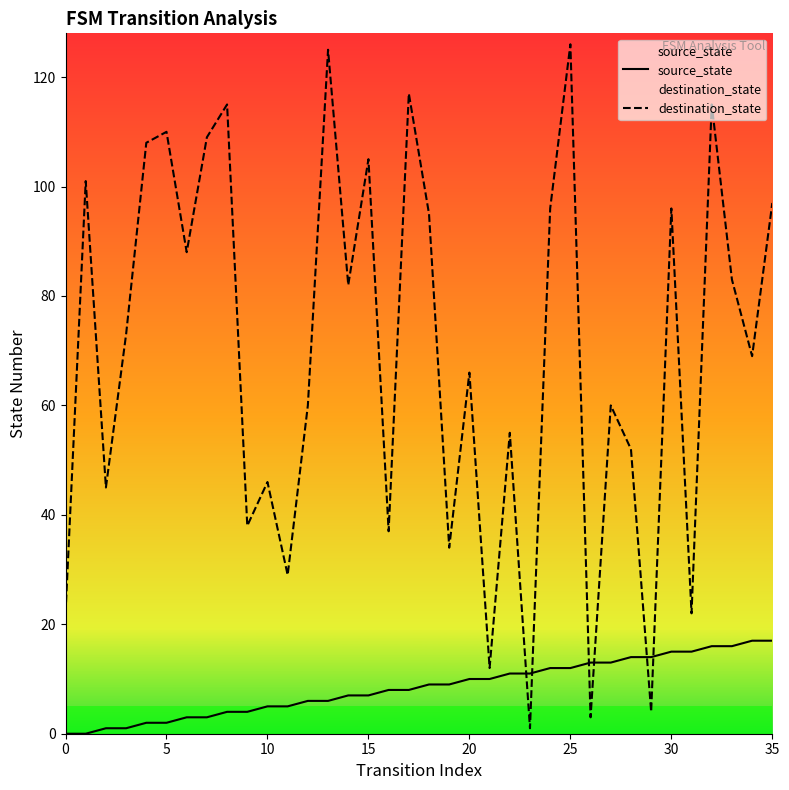

What are all the series names shown in the legend?

source_state, destination_state